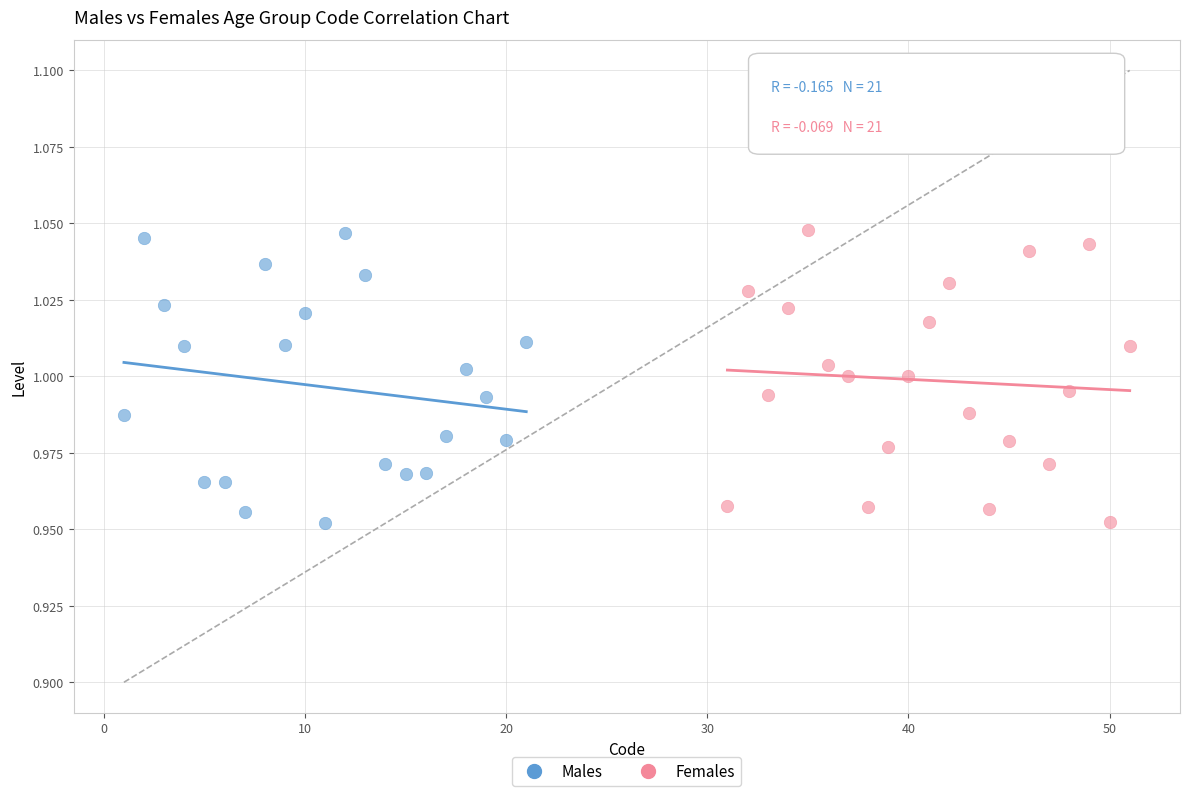

What are all the series names shown in the legend?

Males, Females